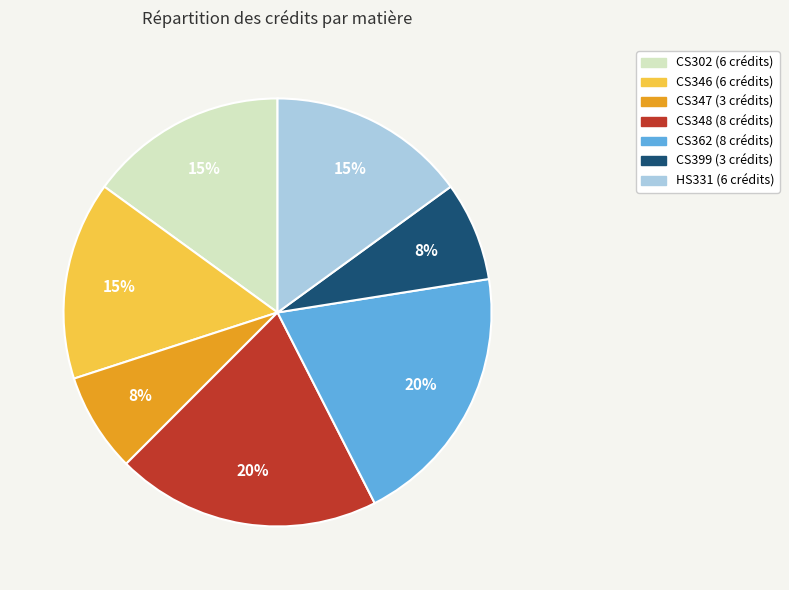

Is the sum of CS399 and CS348 greater than half?

No